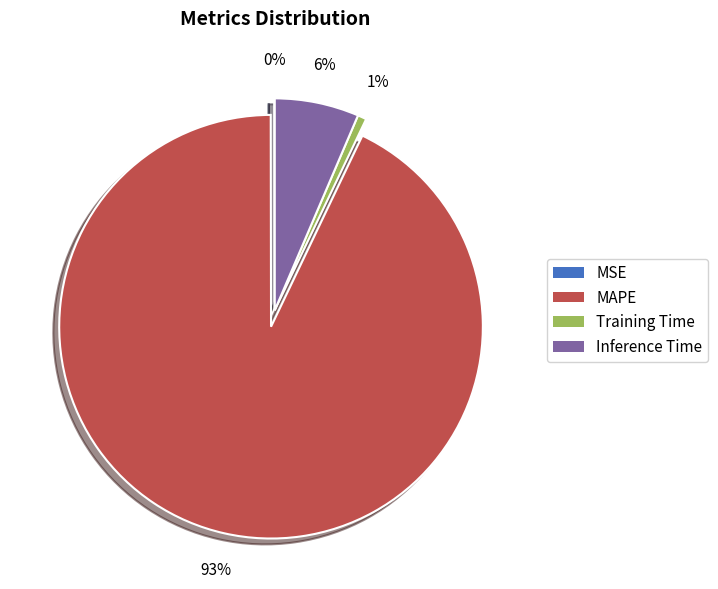

What percentage is the MAPE slice, to the nearest percent?

93%